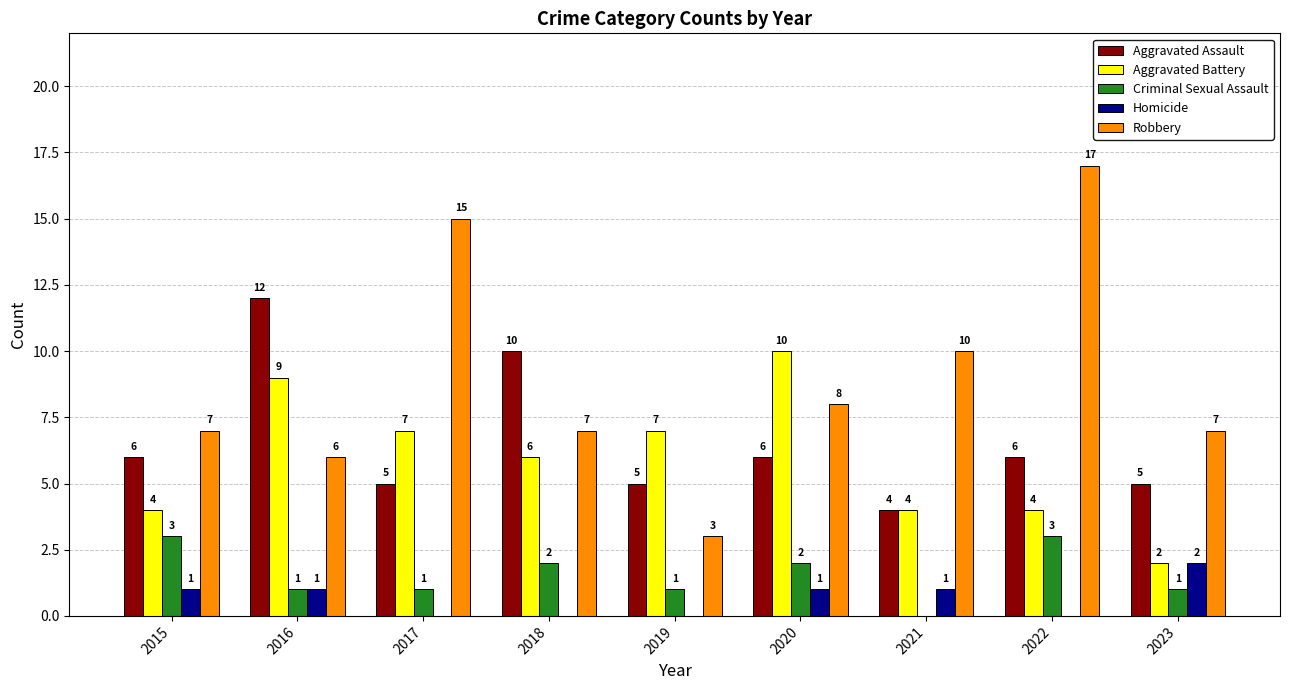

True or false: Homicide has a value of 1 at 2019.

False